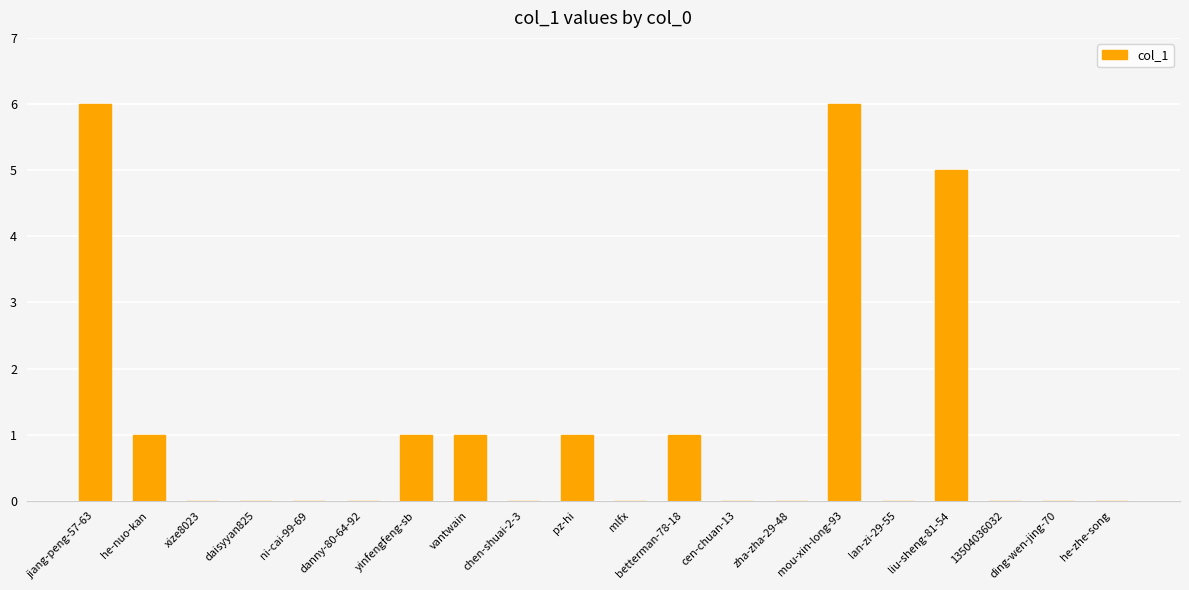

Are the bars horizontal?

No